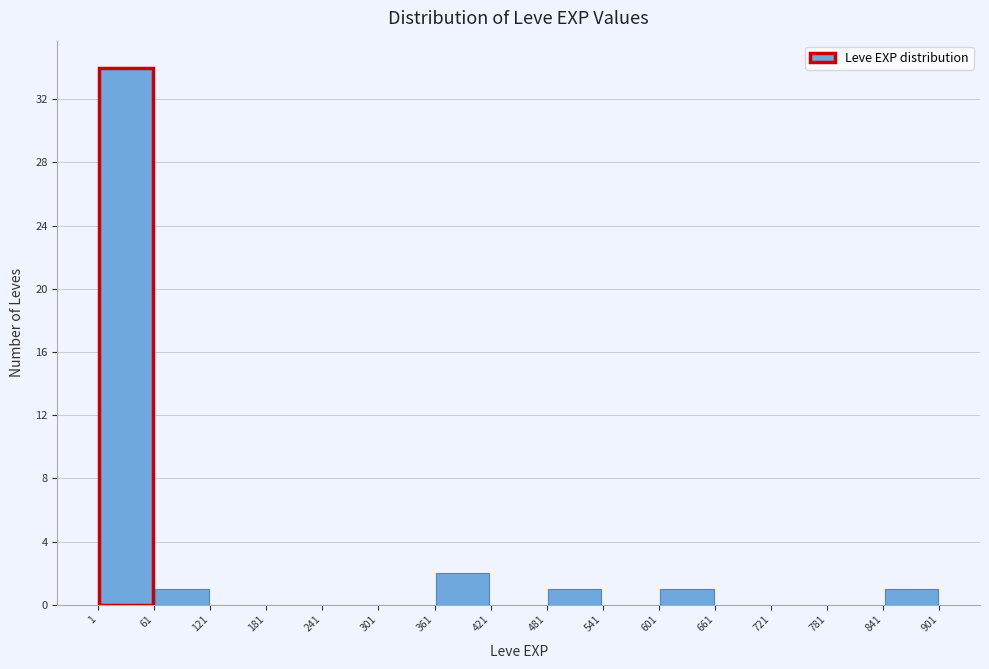

Which range on the x-axis has the tallest bar?

1 to 61